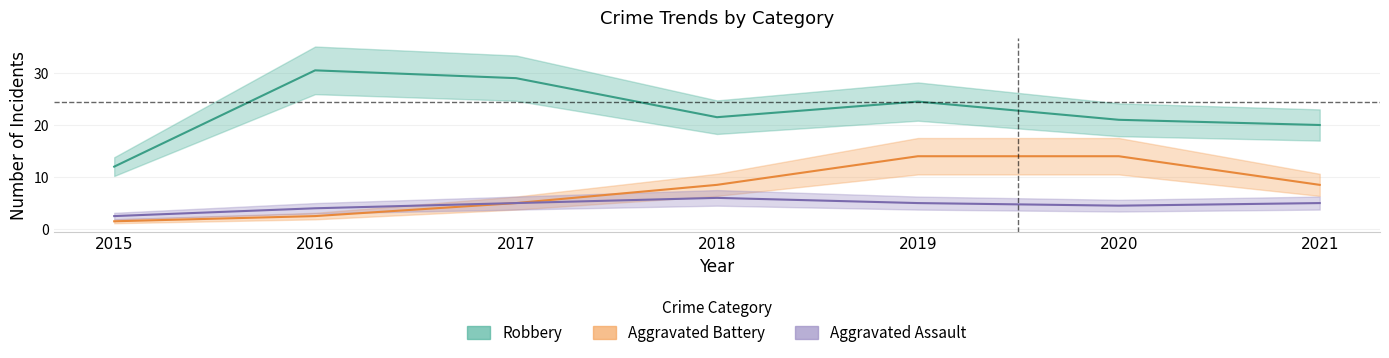

At how many categories does at least one series exceed 12?

7